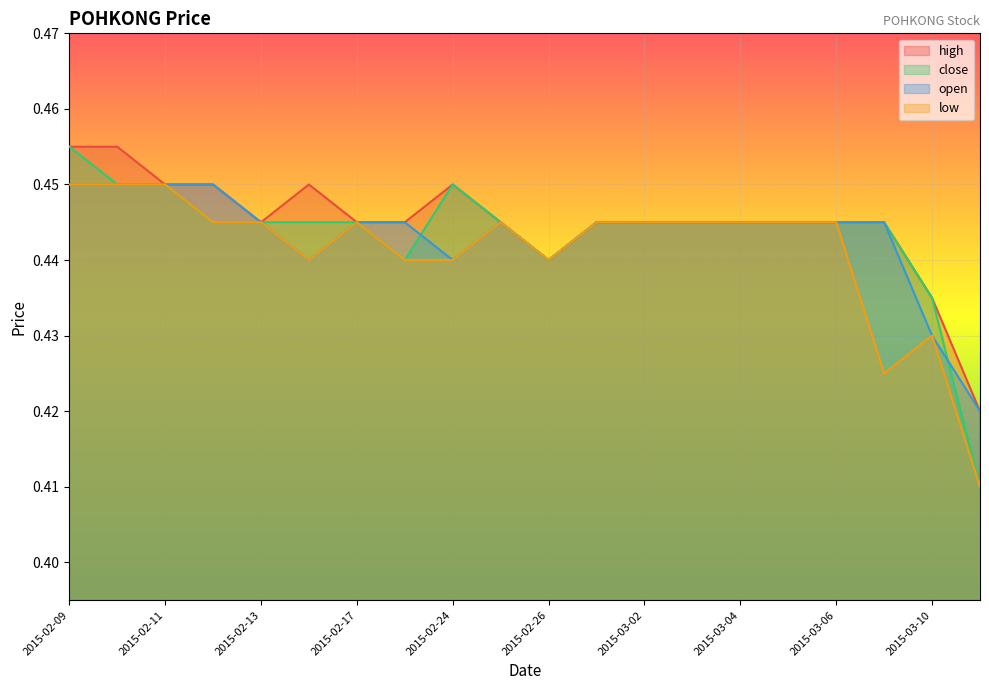

What is the average value of the open series?

0.4